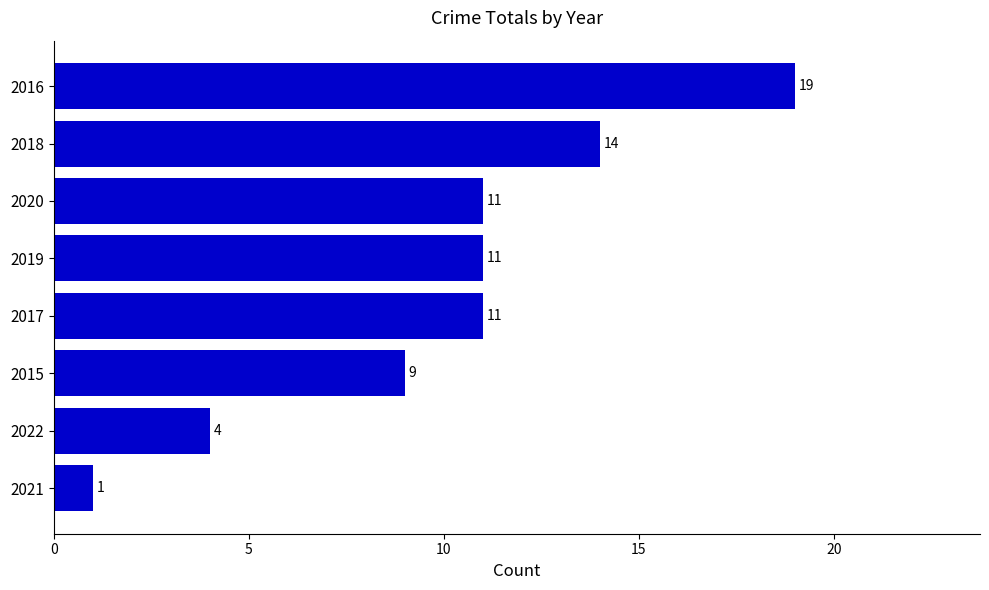

How many values are below 11?

3